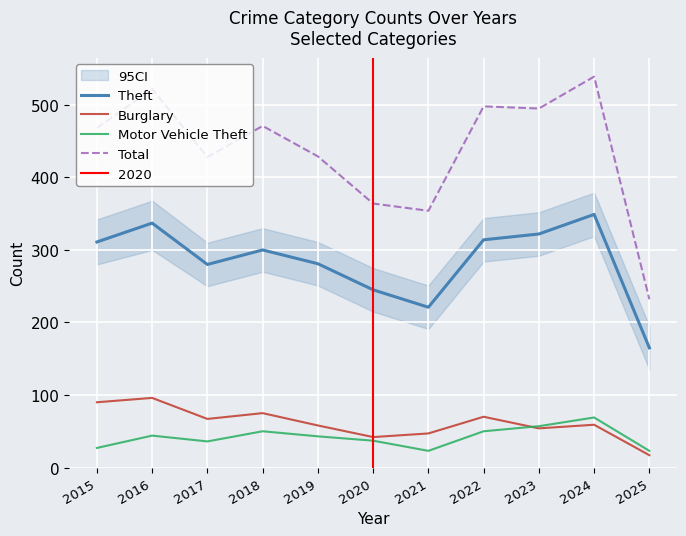

At which category is the sum across all series the highest?

2024